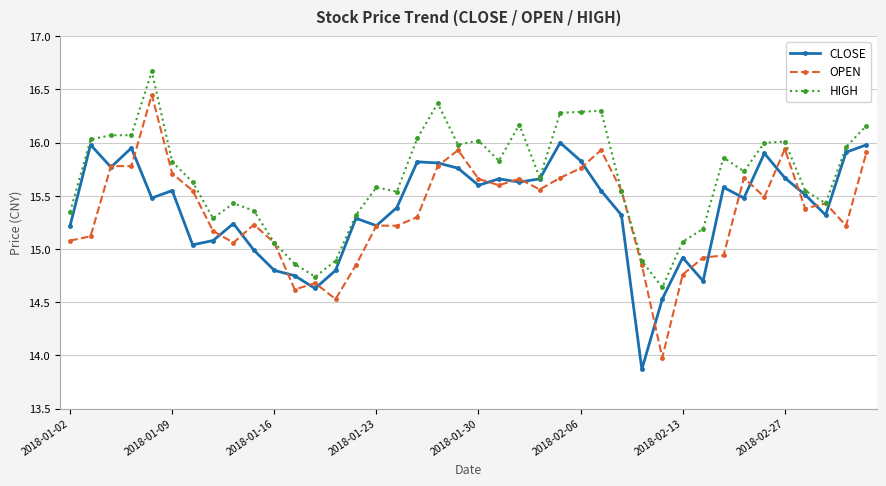

True or false: OPEN has more than 1 interior local peaks.

True